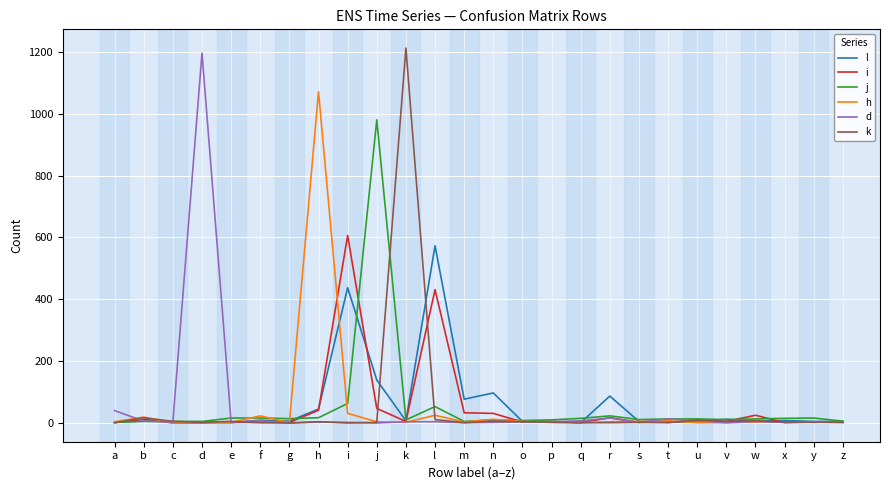

The value of h at c is -458. True or false?

False